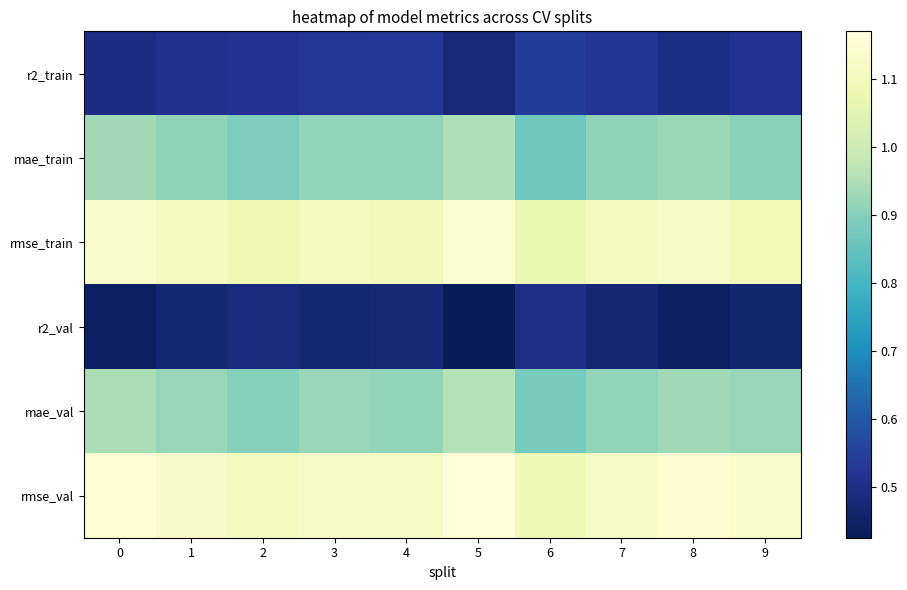

What is the difference between the highest and lowest values at 4?

0.6